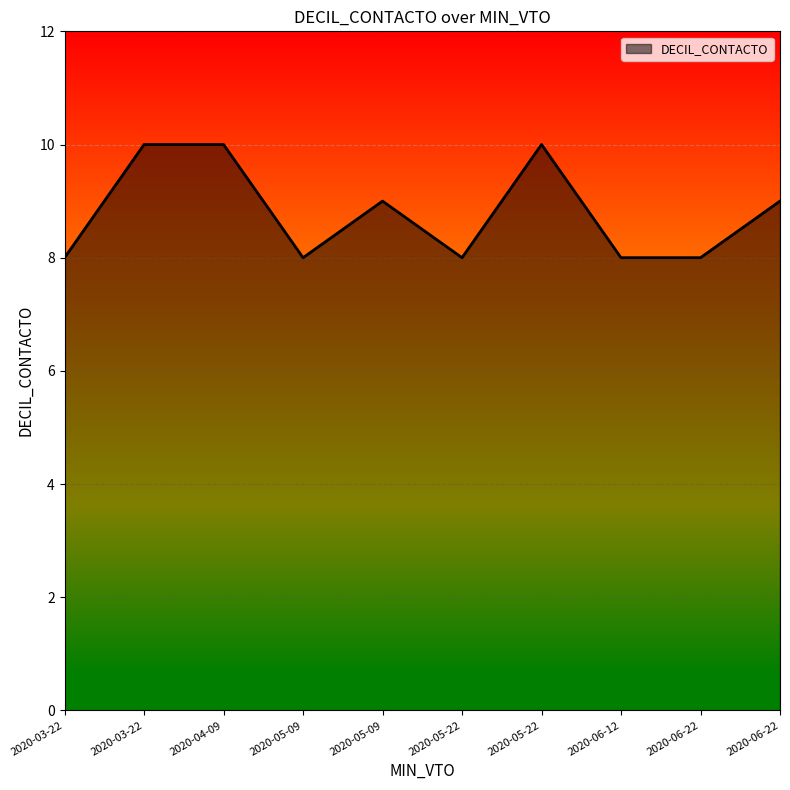

Does the chart have visible grid lines?

Yes